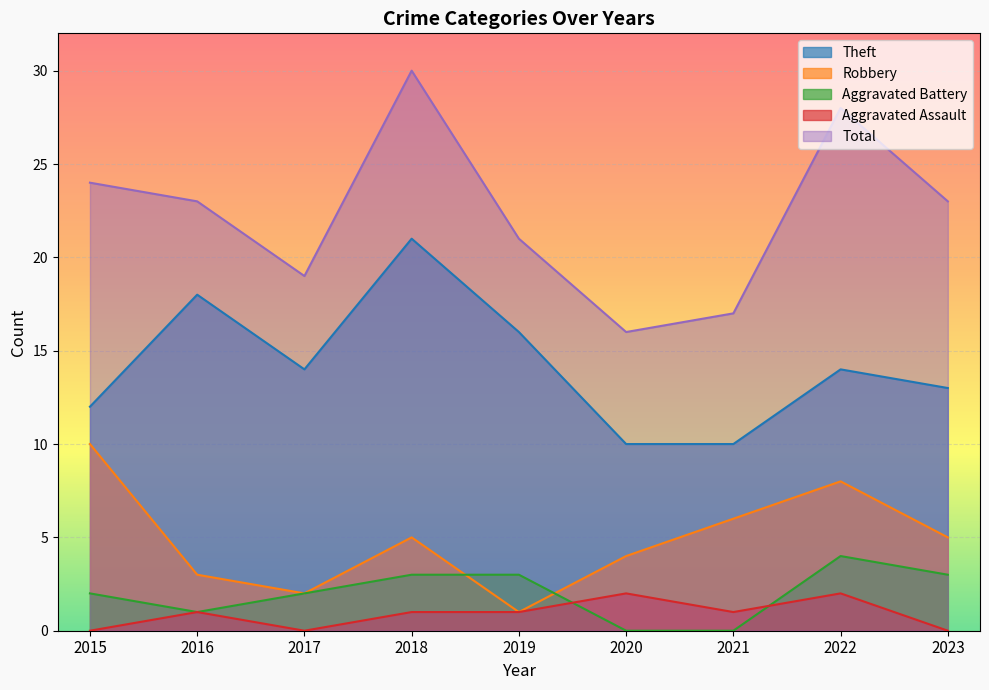

Between 2022 and 2020, which is larger?

2022